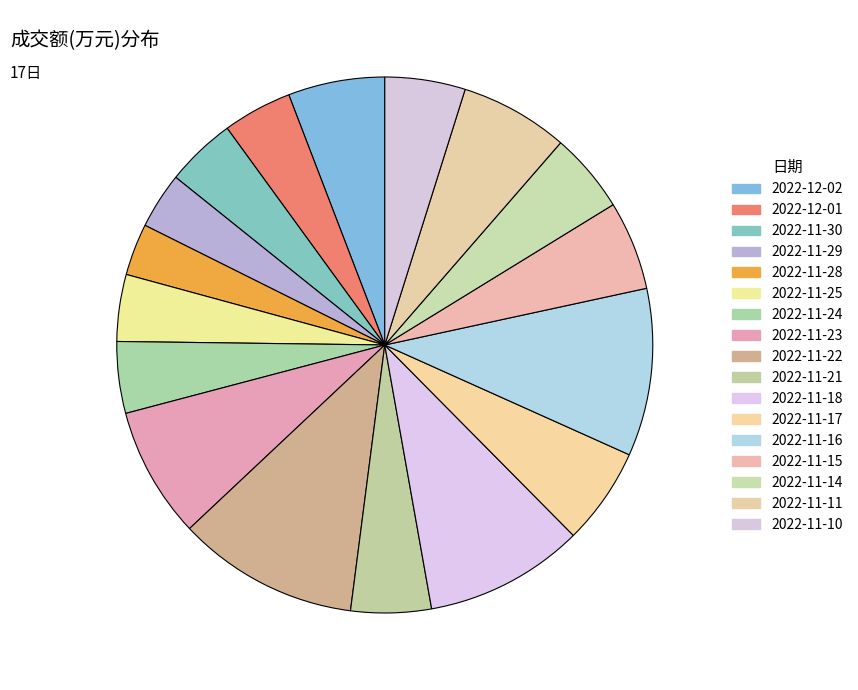

Does 2022-11-10 represent more than half of the total?

No